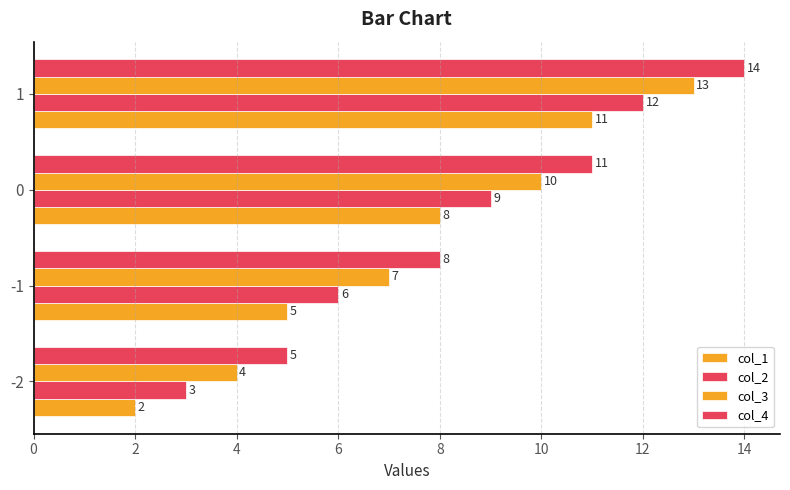

Count the number of data series in this chart.

4